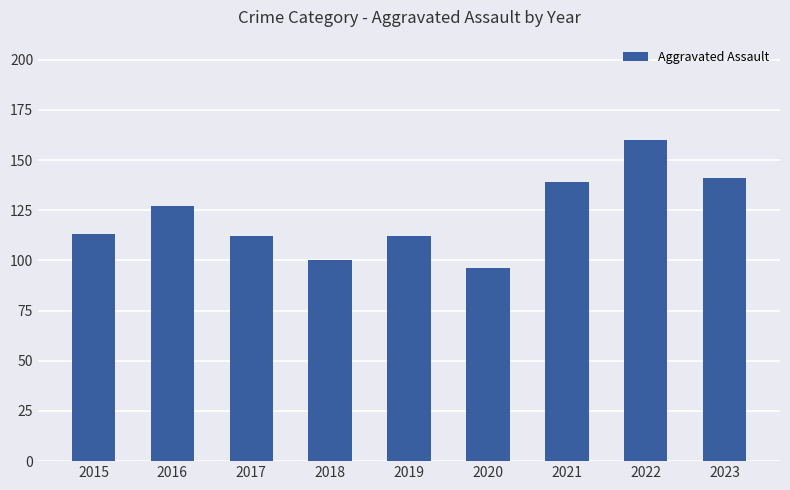

How many values are below 113?

4